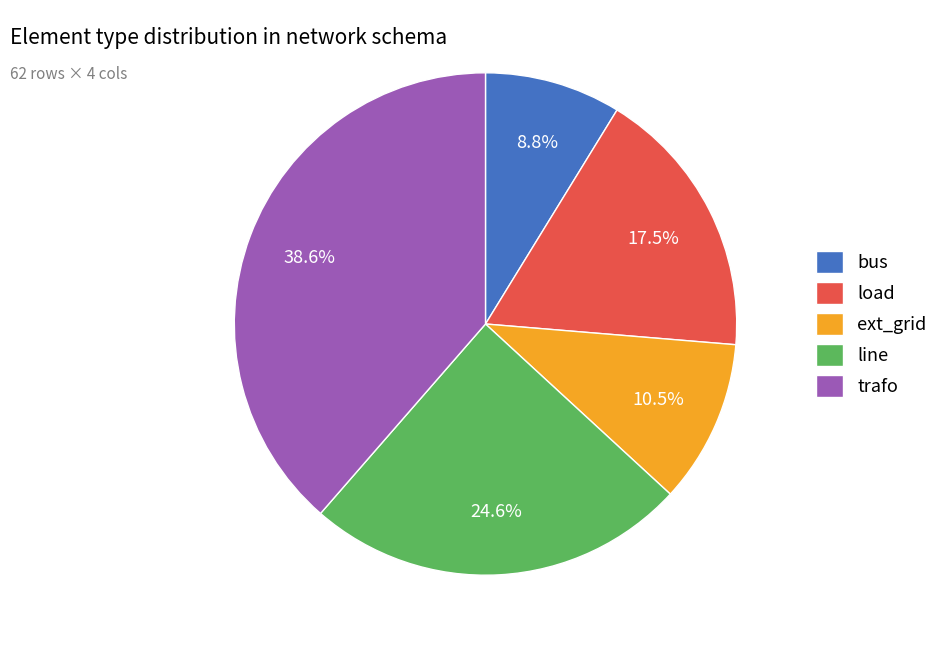

How many segments does this pie chart have?

5